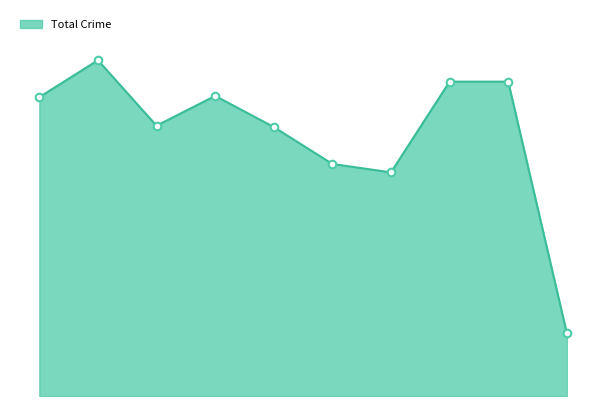

Is this an area chart (filled region under the line)?

Yes